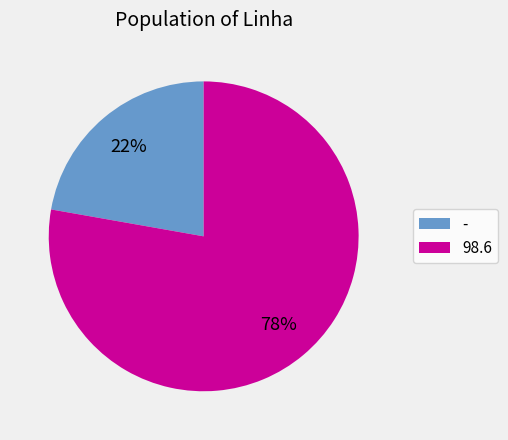

Combined, do 98.6 and - account for over 50%?

Yes